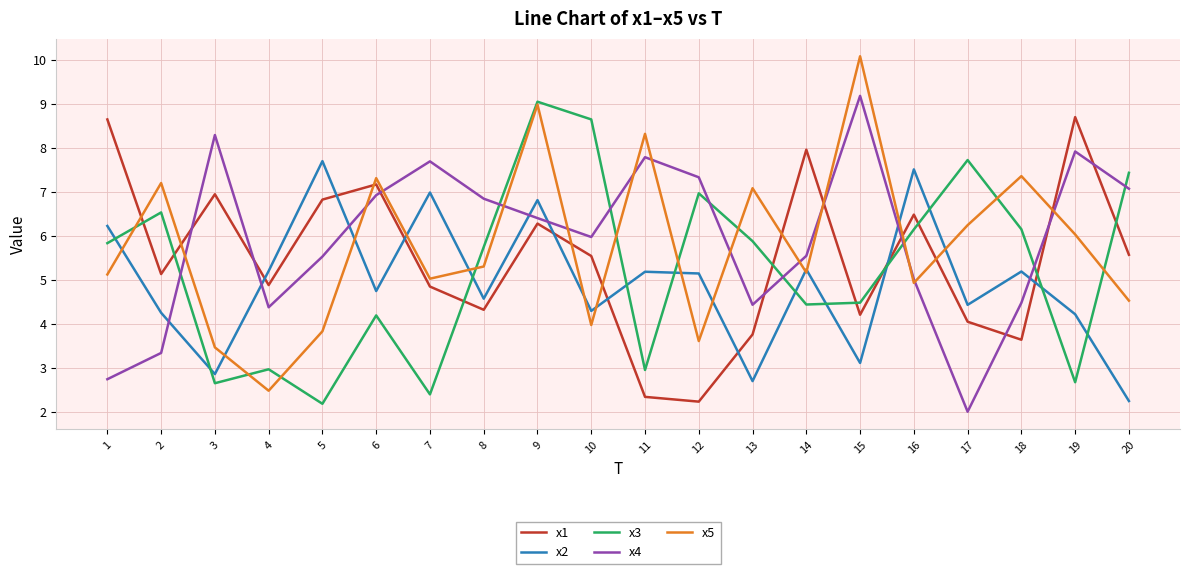

What is the total value across all series at 2?

26.5